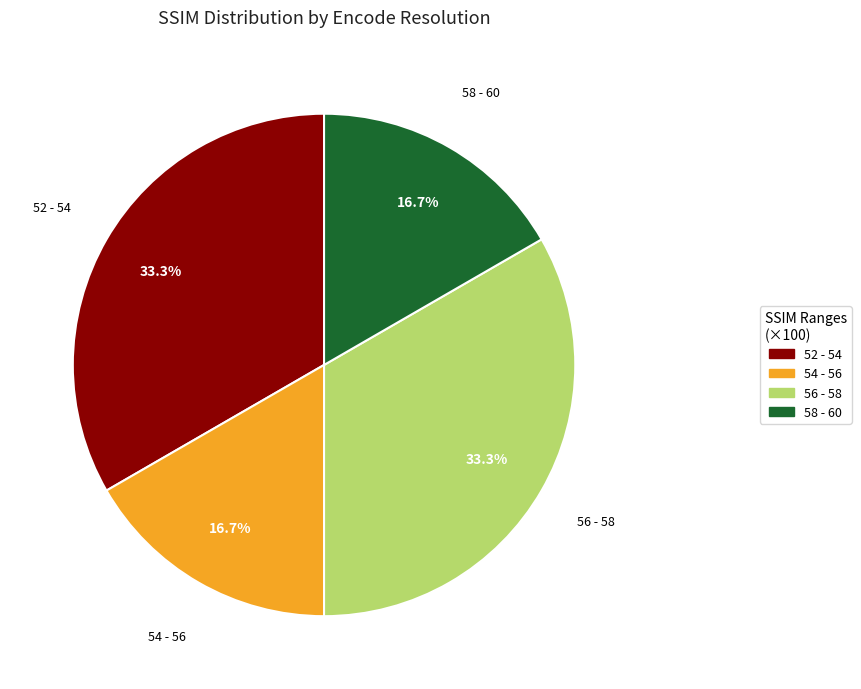

Is the sum of 54 - 56 and 58 - 60 greater than half?

No